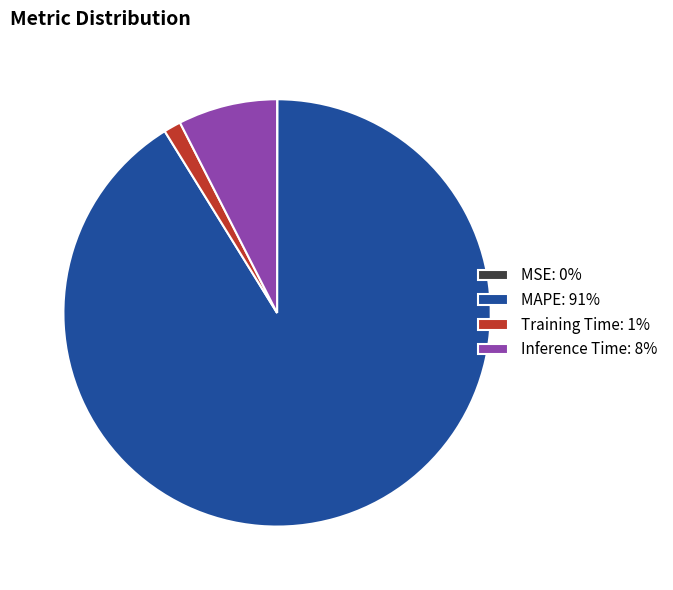

Between Training Time: 1% and MAPE: 91%, which is larger?

MAPE: 91%